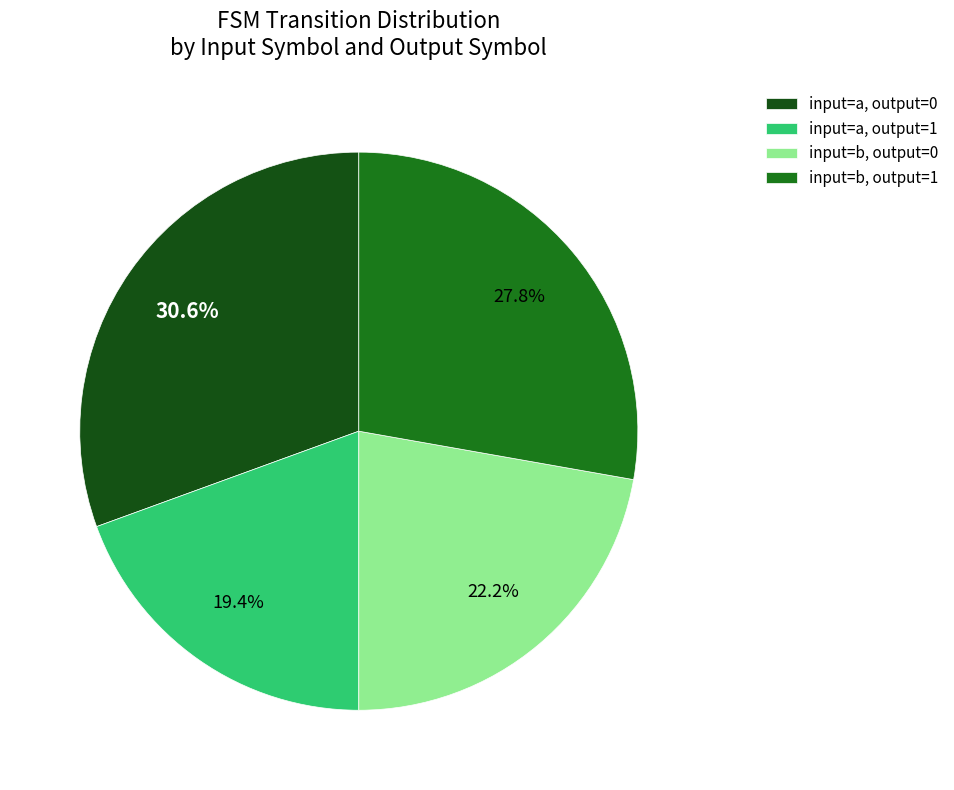

What portion of the pie excludes input=b, output=1?

72.2%